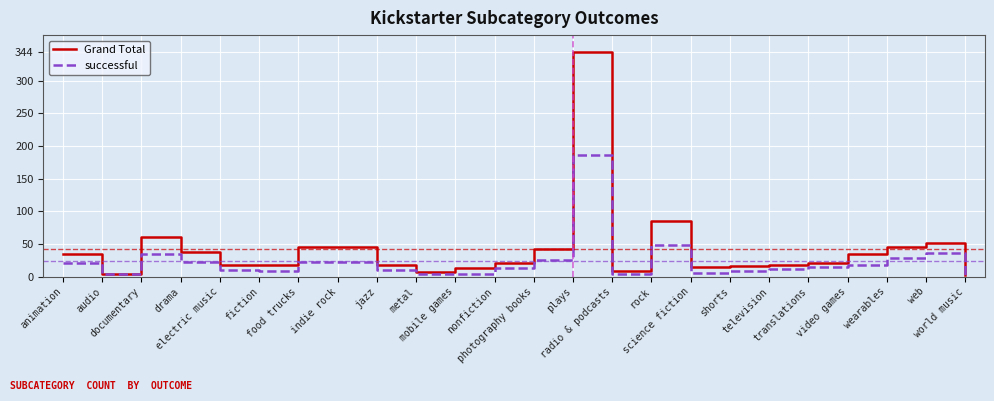

Rank the series at documentary from highest to lowest value.

Grand Total, successful